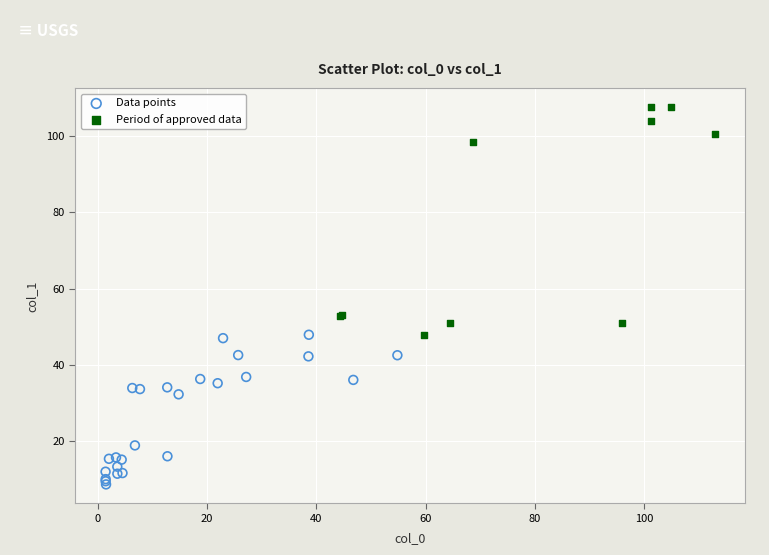

What are all the series names shown in the legend?

Data points, Period of approved data